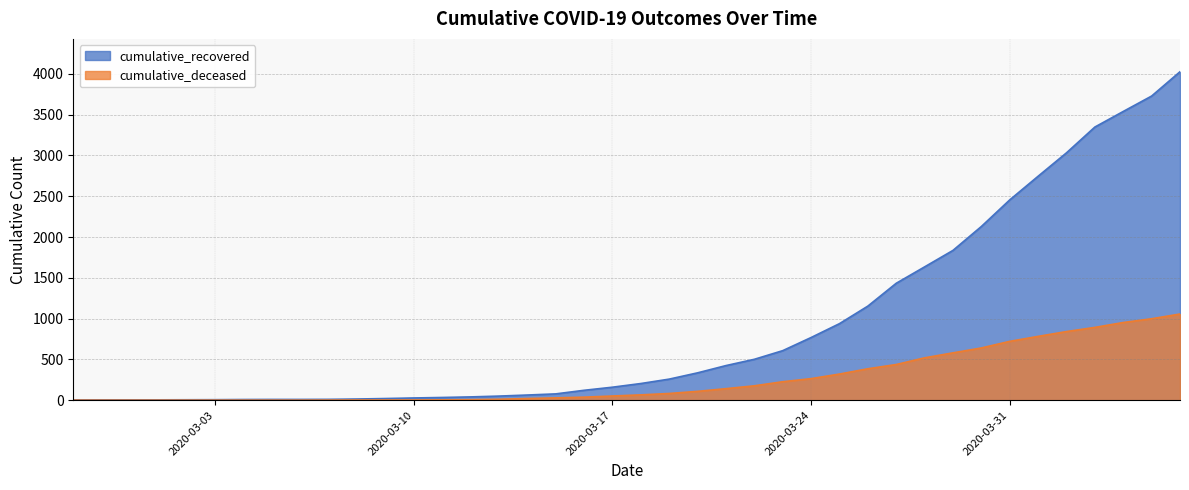

True or false: cumulative_deceased has a value of 9 at 2020-03-15.

False